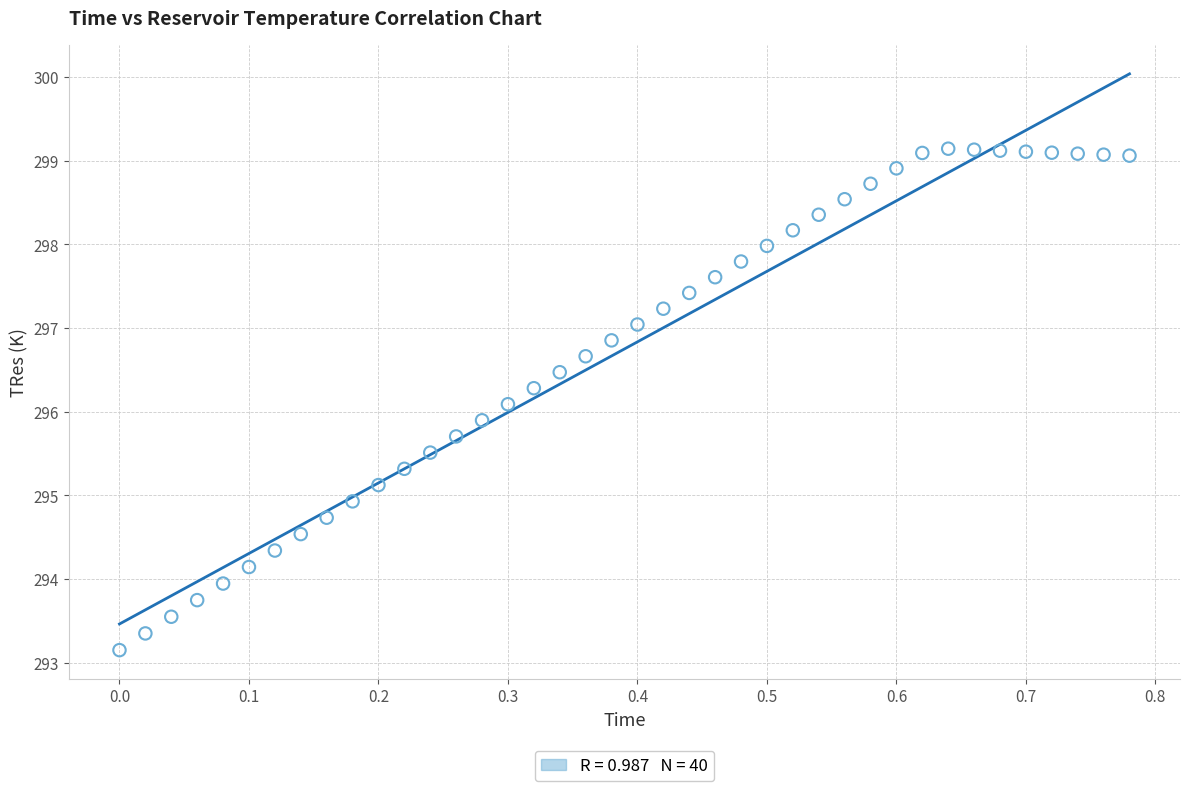

What is the range of Y values (max minus min)?

6.0